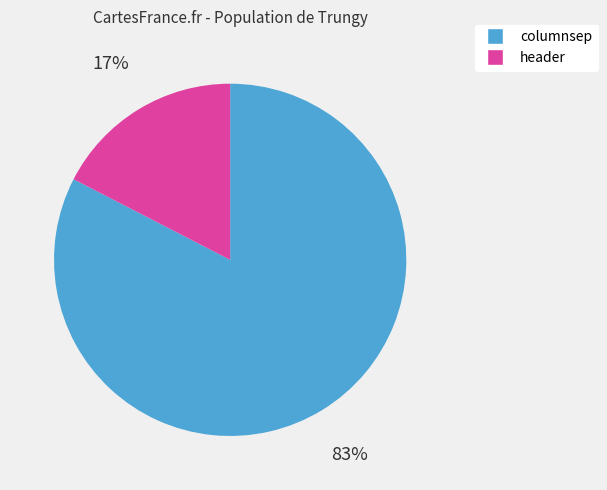

The header slice represents 17% of the pie. True or false?

True